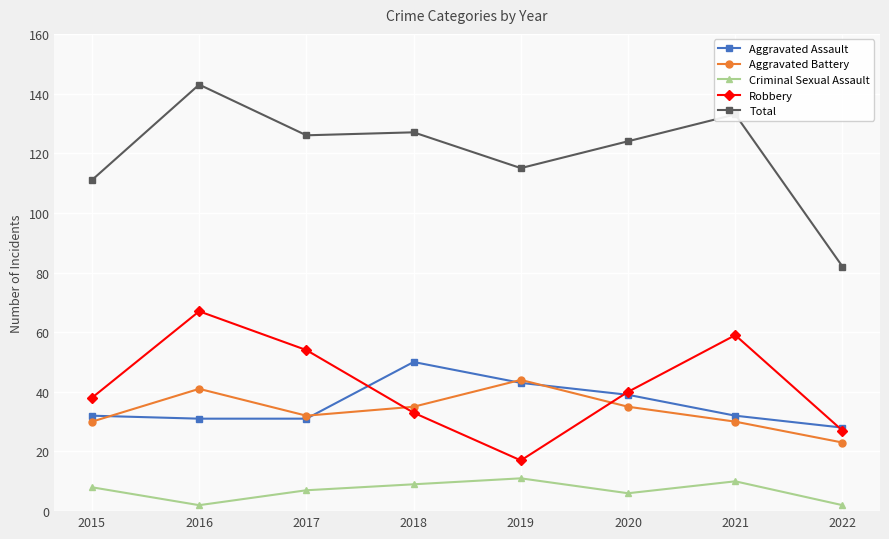

True or false: Criminal Sexual Assault has more than 2 points higher than both neighbors.

False